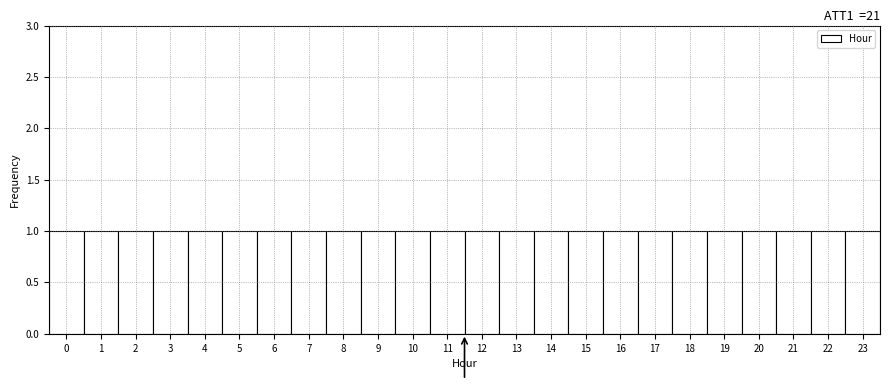

Reading left to right, transcribe this chart: for each bar, give the range it covers on the x-axis and its height. The values are not printed on the chart, so give them approximately, as read against the axis.

-0.5 to 0.5: 1
0.5 to 1.5: 1
1.5 to 2.5: 1
2.5 to 3.5: 1
3.5 to 4.5: 1
4.5 to 5.5: 1
5.5 to 6.5: 1
6.5 to 7.5: 1
7.5 to 8.5: 1
8.5 to 9.5: 1
9.5 to 10.5: 1
10.5 to 11.5: 1
11.5 to 12.5: 1
12.5 to 13.5: 1
13.5 to 14.5: 1
14.5 to 15.5: 1
15.5 to 16.5: 1
16.5 to 17.5: 1
17.5 to 18.5: 1
18.5 to 19.5: 1
19.5 to 20.5: 1
20.5 to 21.5: 1
21.5 to 22.5: 1
22.5 to 23.5: 1